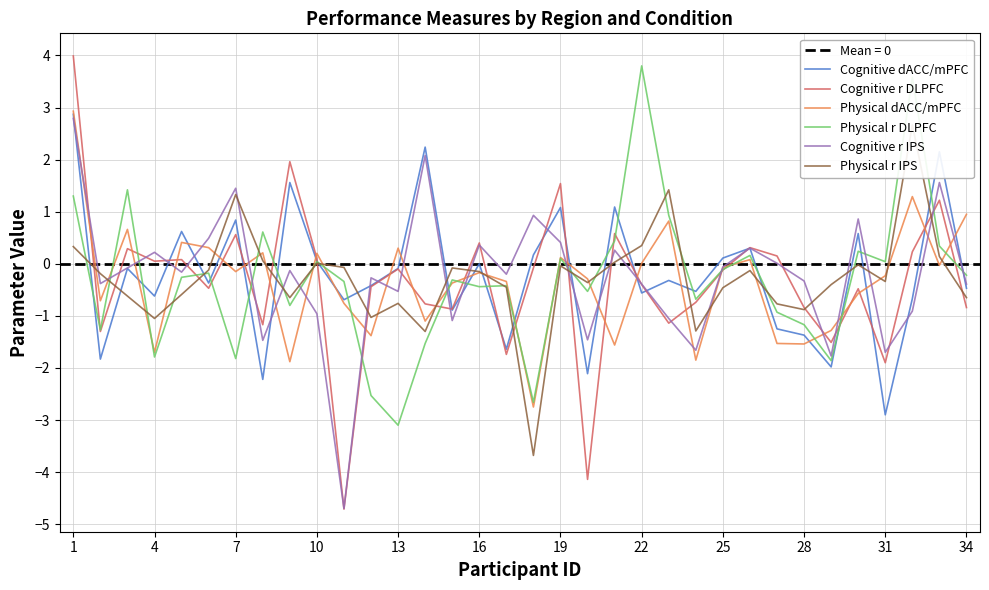

How many times do Physical r IPS and Cognitive dACC/mPFC cross each other?

18